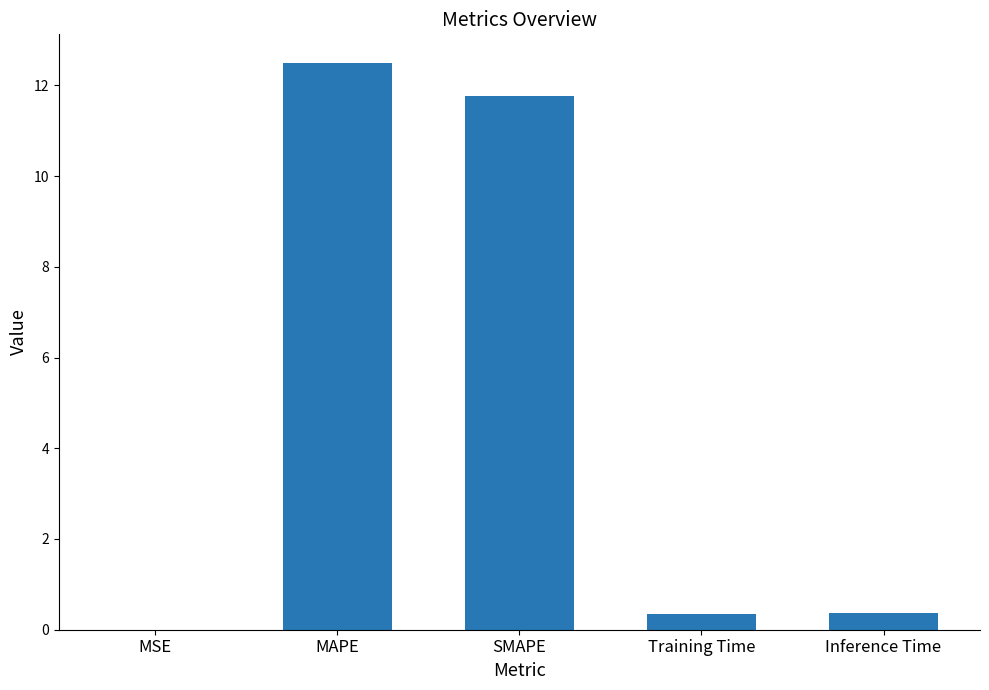

Is it true that the value at SMAPE is 16.0?

False